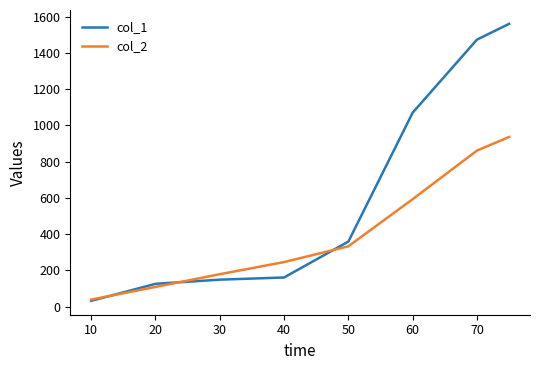

Rank the series by their average value, from highest to lowest.

col_1, col_2